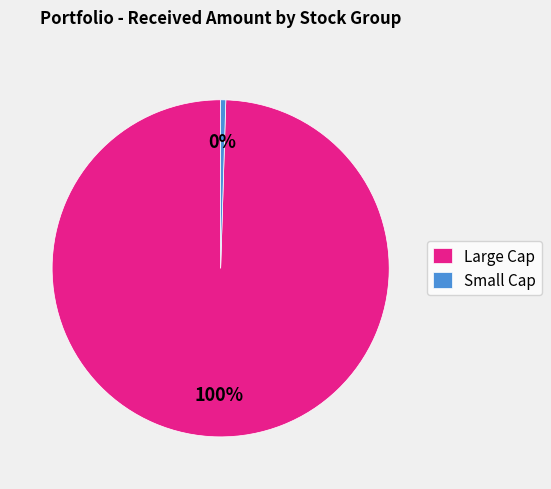

What is the smallest slice in the pie chart?

Small Cap